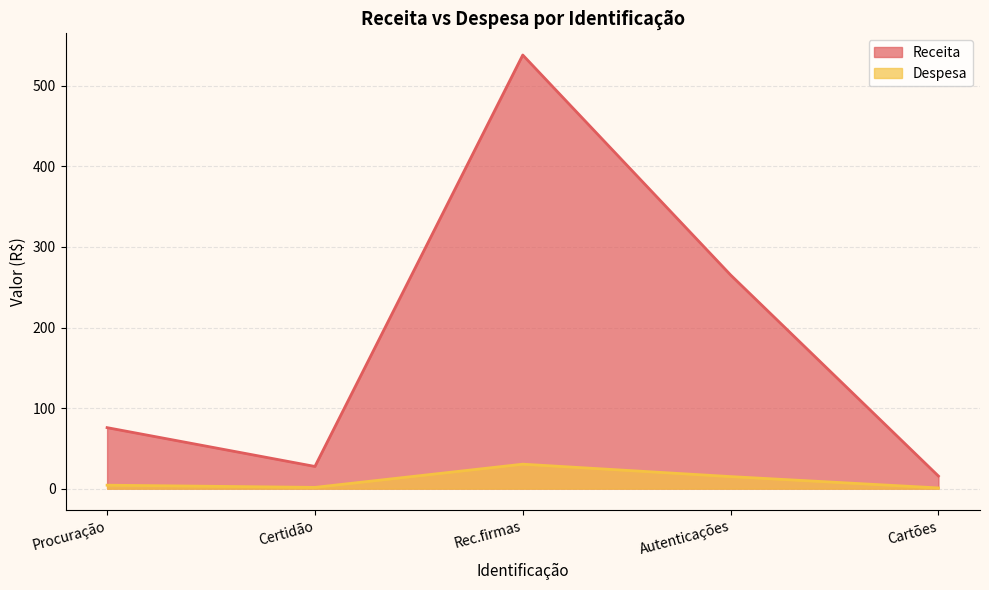

What is the label of the 4th point from the left?

Autenticações